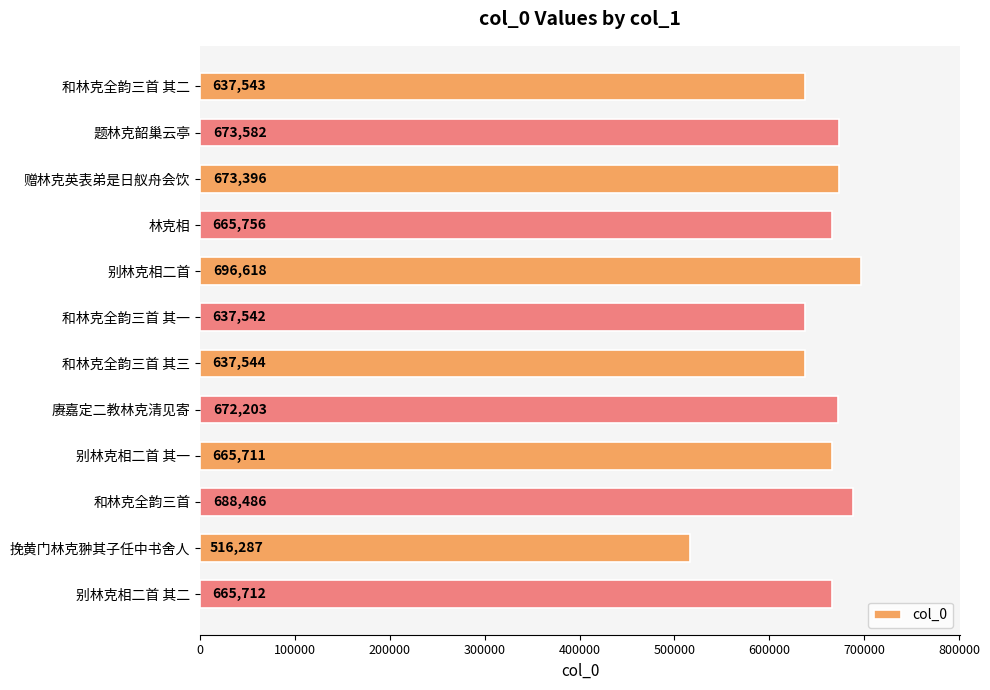

What is the average value?

652532